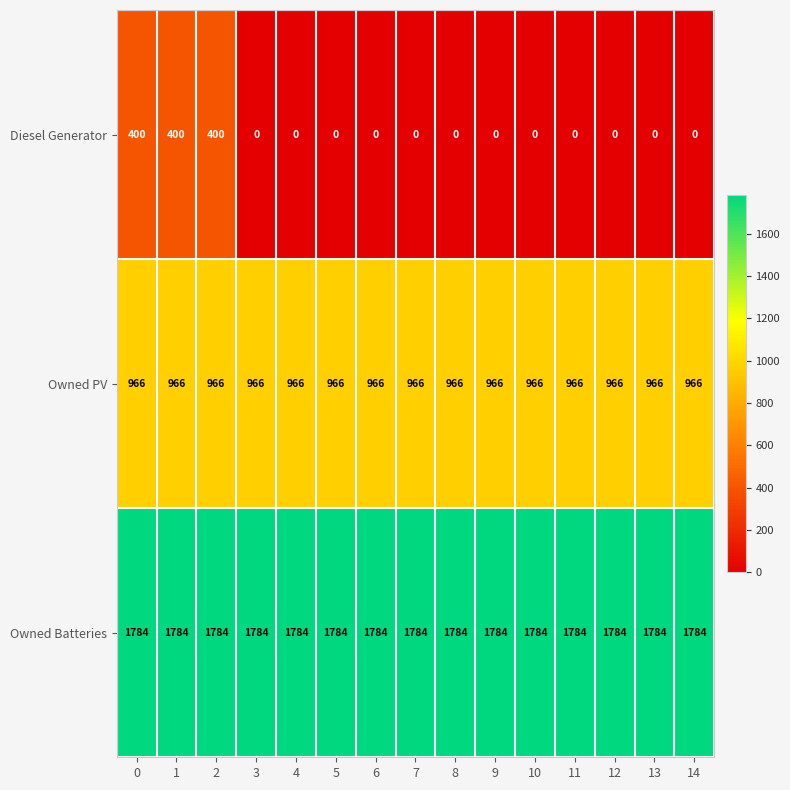

What is the minimum value for Owned PV?

966